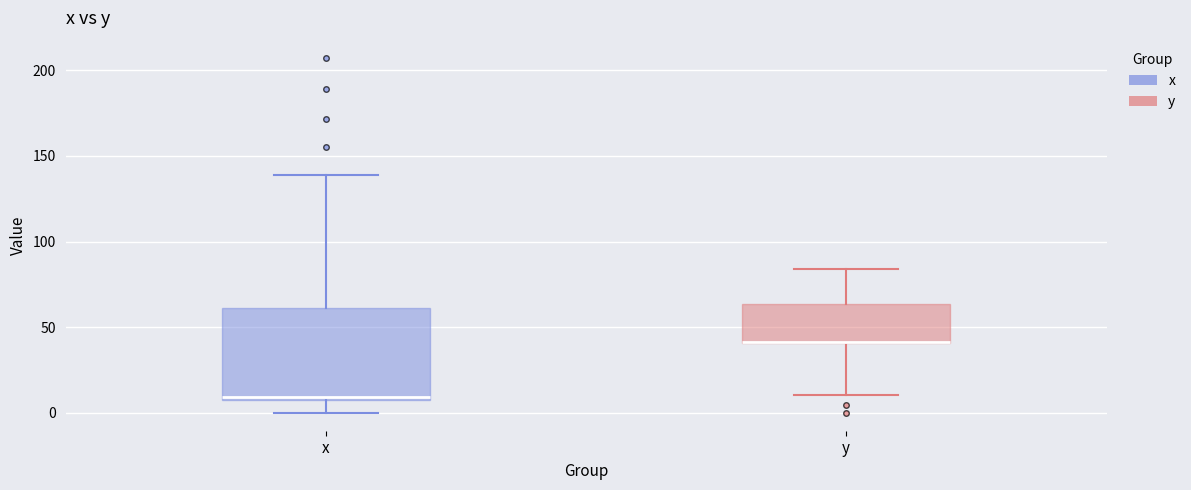

Reading left to right, read every box against the y-axis: the position of its median line, the range the box covers, and the ends of its whiskers. The values are not printed on the chart, so give them approximately, as read against the axis.

x: median 10, box 10 to 60, whiskers 0 to 140
y: median 40 (drawn on the box's lower edge), box 40 to 65, whiskers 10 to 85